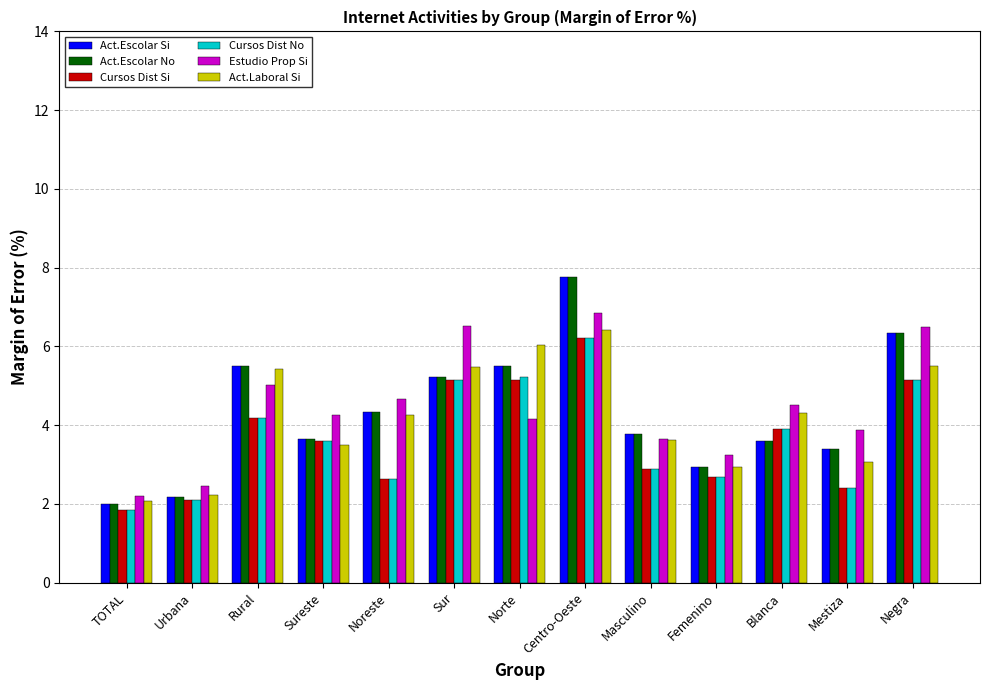

What are all the series names shown in the legend?

Act.Escolar Si, Act.Escolar No, Cursos Dist Si, Cursos Dist No, Estudio Prop Si, Act.Laboral Si